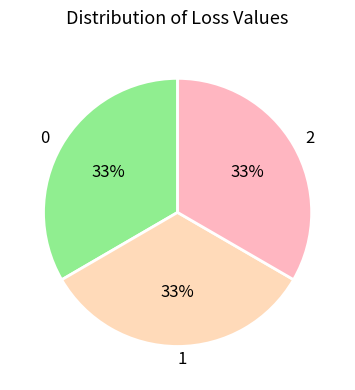

True or false: 2 accounts for 33% of the total.

True